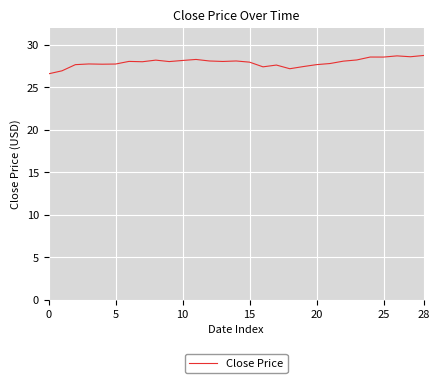

What is the maximum value shown in the chart?

28.8